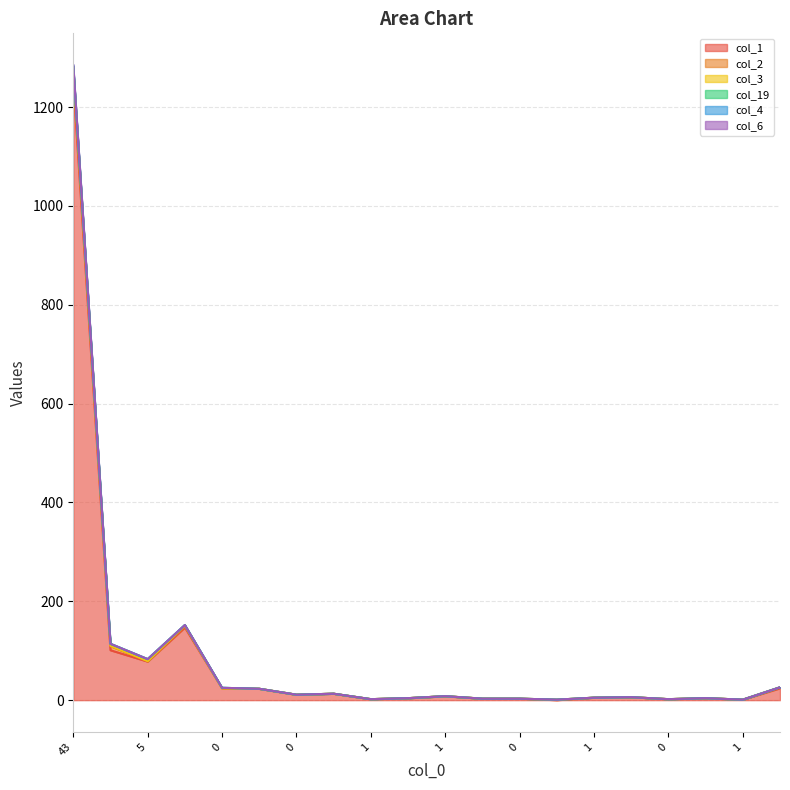

True or false: col_1 and col_3 intersect in this chart.

False